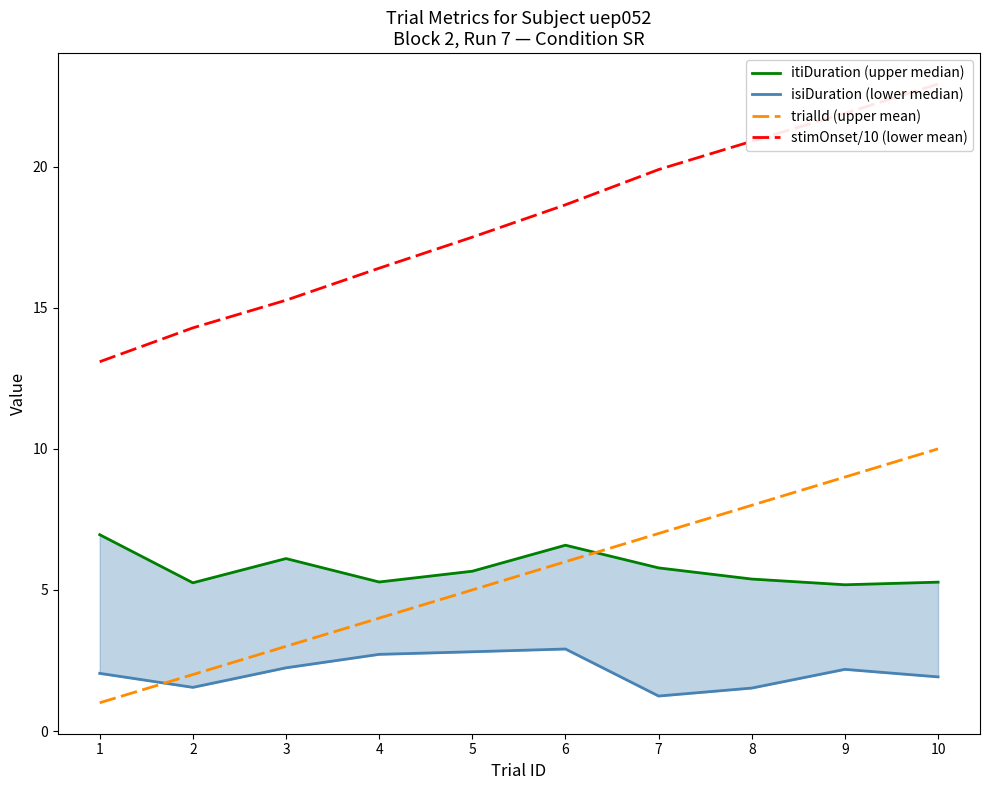

Reading left to right, transcribe all the data shown in this chart.

itiDuration (upper median): 7.0	5.3	6.1	5.3	5.7	6.6	5.8	5.4	5.2	5.3
isiDuration (lower median): 2.0	1.5	2.2	2.7	2.8	2.9	1.2	1.5	2.2	1.9
trialId (upper mean): 1.0	2.0	3.0	4.0	5.0	6.0	7.0	8.0	9.0	10.0
stimOnset/10 (lower mean): 13.1	14.3	15.3	16.4	17.5	18.6	19.9	20.9	21.9	22.9